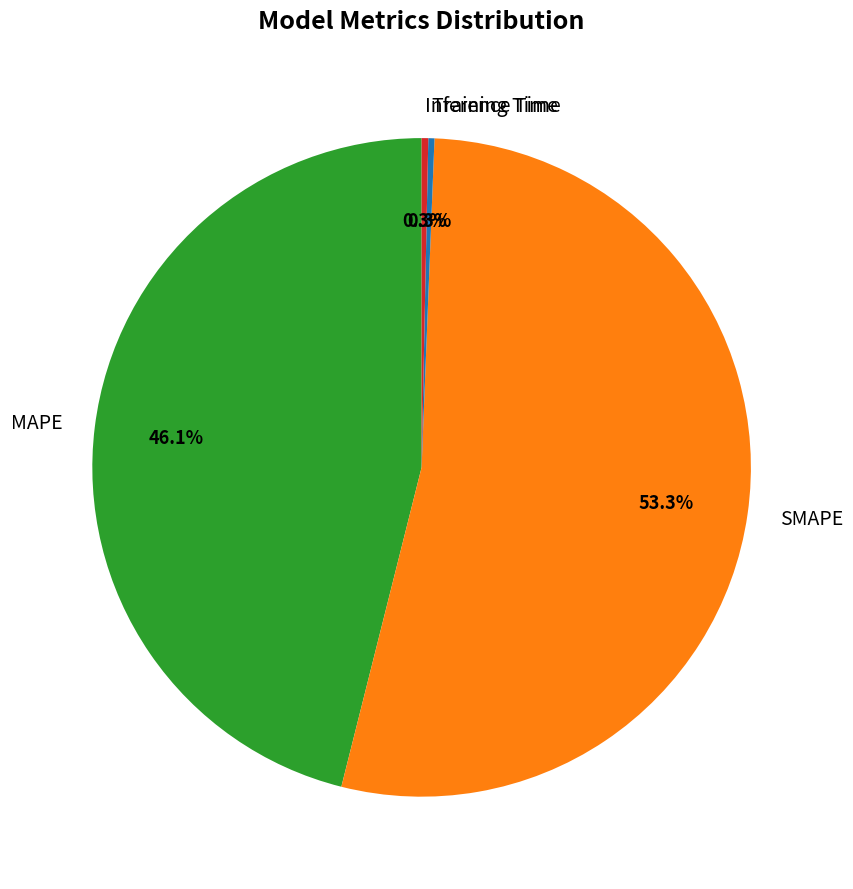

To the nearest percent, what percentage of the pie is SMAPE?

53%